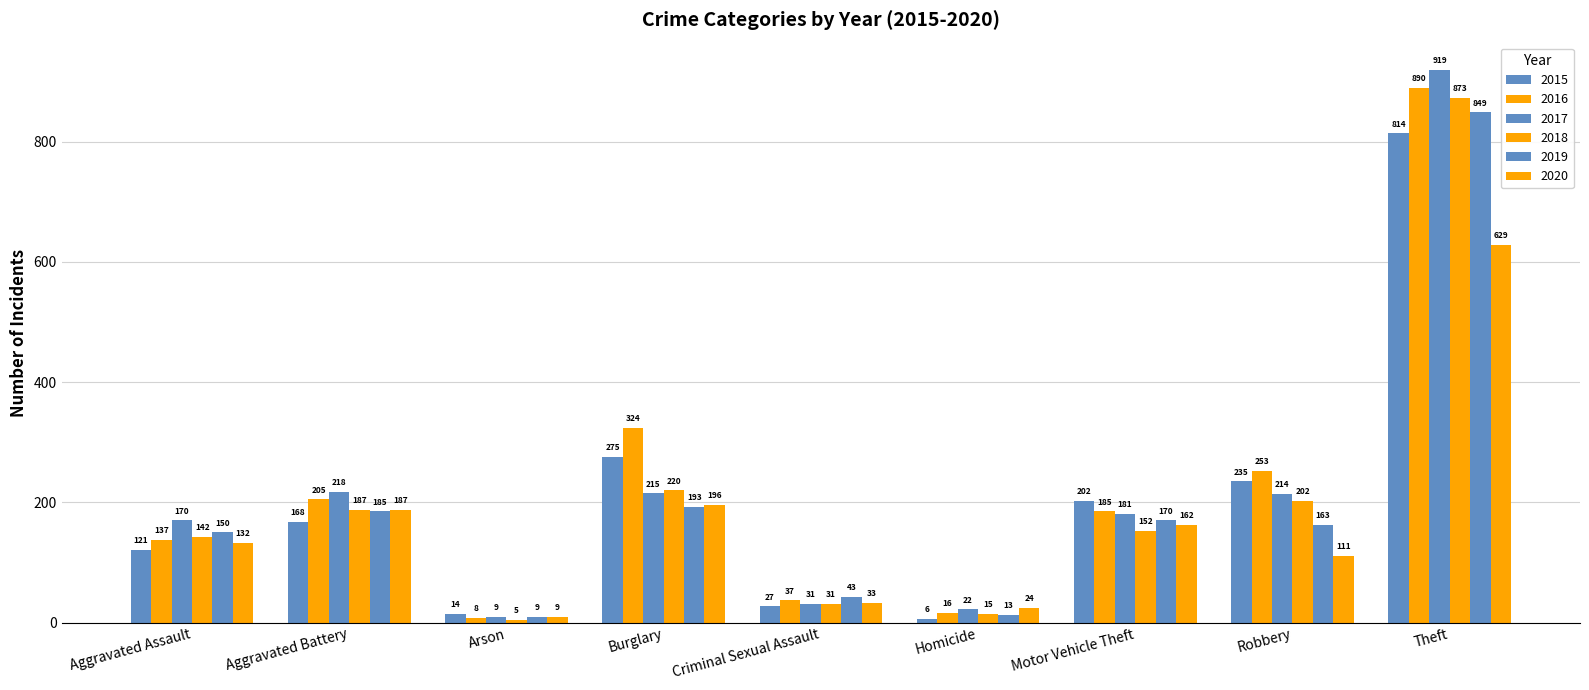

Between Criminal Sexual Assault and Aggravated Assault, which is larger?

Aggravated Assault